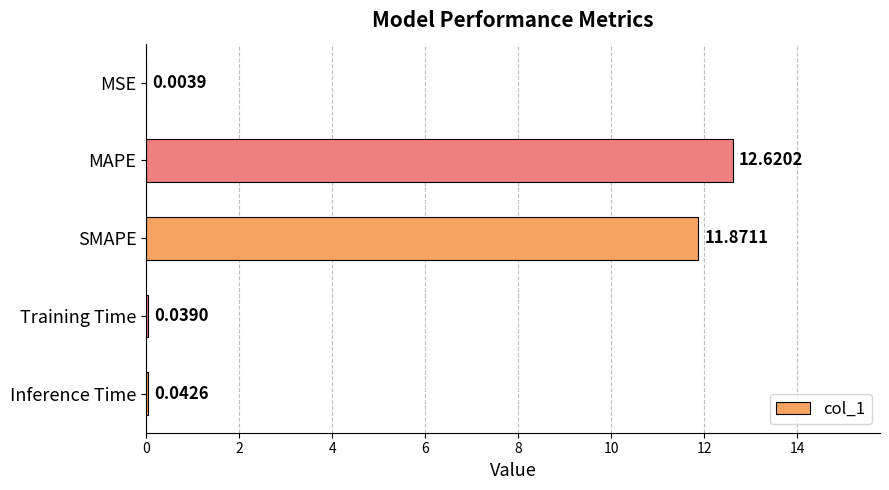

What is the maximum value shown in the chart?

12.6